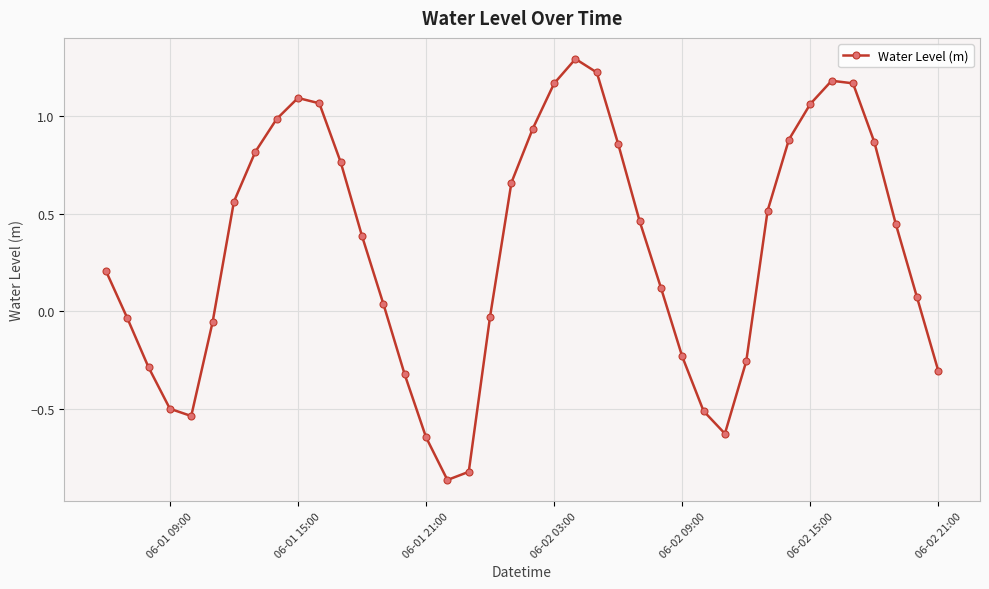

What is the greatest value displayed?

1.3